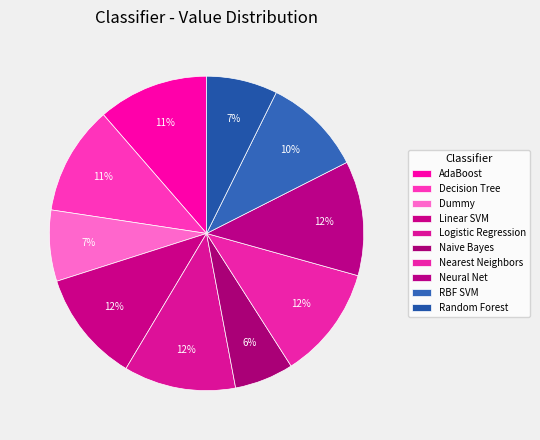

Count the number of slices in the pie.

10